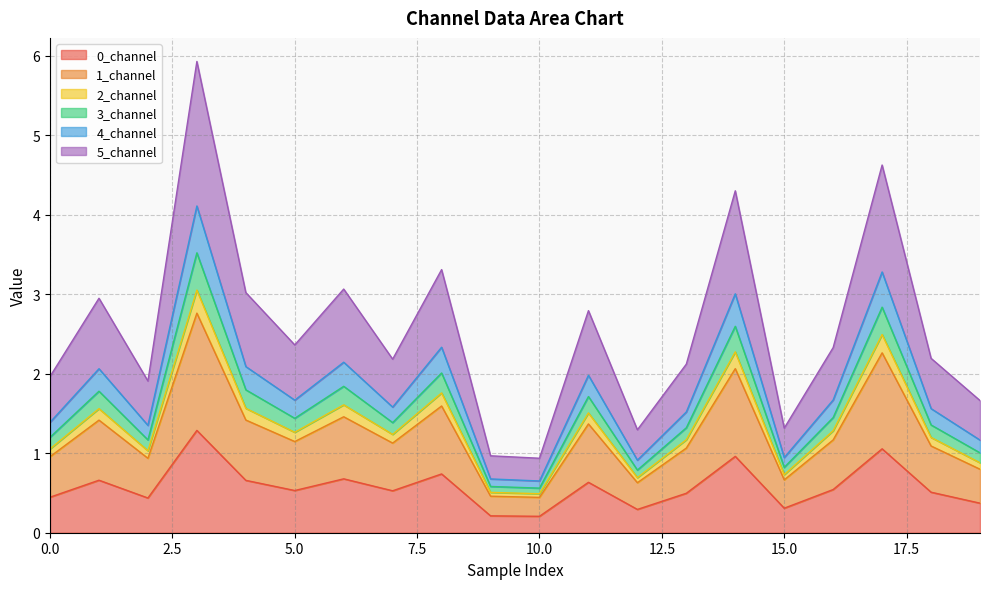

How many data points in 2_channel are above 1?

16